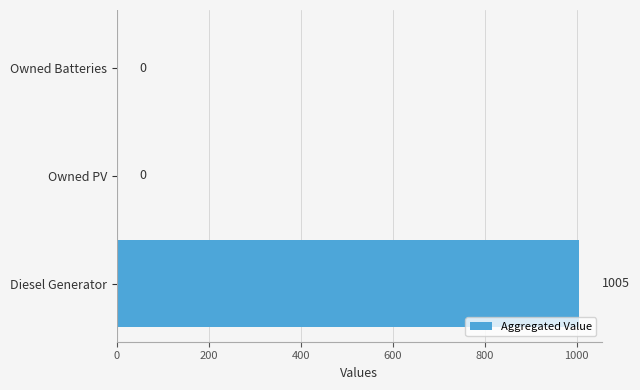

Reading top to bottom, extract all data points from this chart.

Owned Batteries=0	Owned PV=0	Diesel Generator=1005